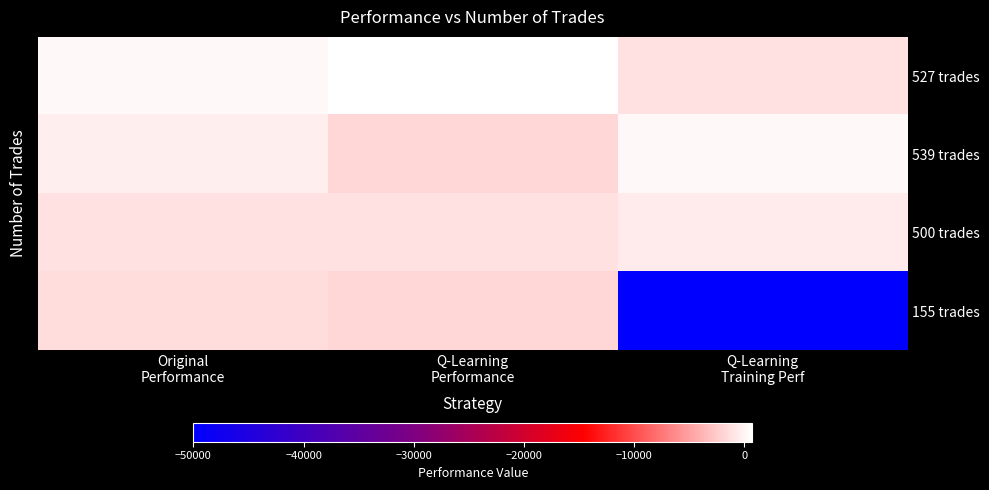

At Q-Learning Training Perf, list the series in order from largest to smallest.

539 trades, 500 trades, 527 trades, 155 trades